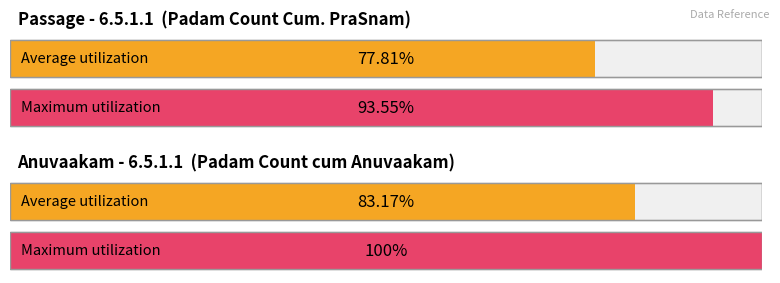

At which category is the sum across all series the highest?

3